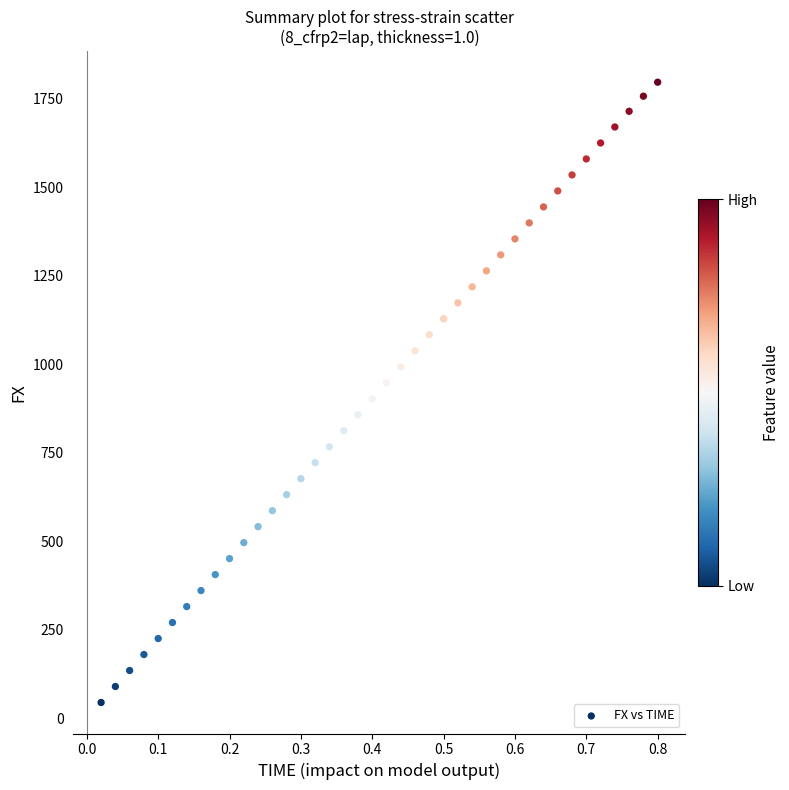

What is the range of Y values (max minus min)?

1751.6